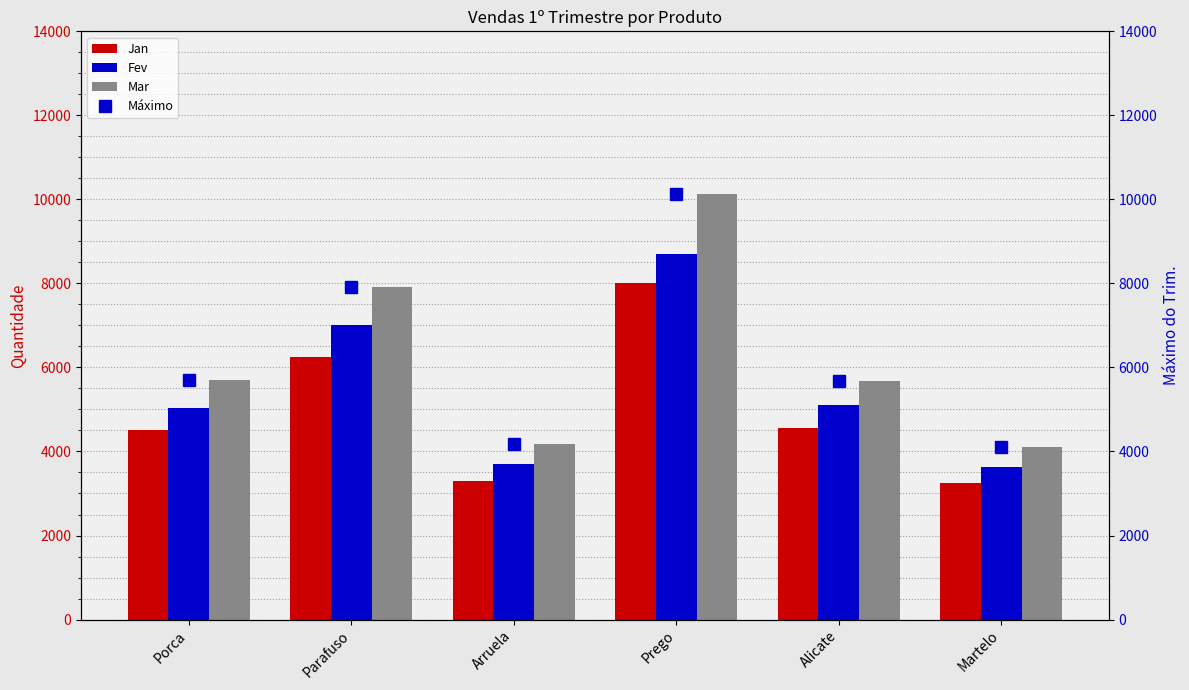

Between Porca and Prego, which series saw the biggest shift?

Mar